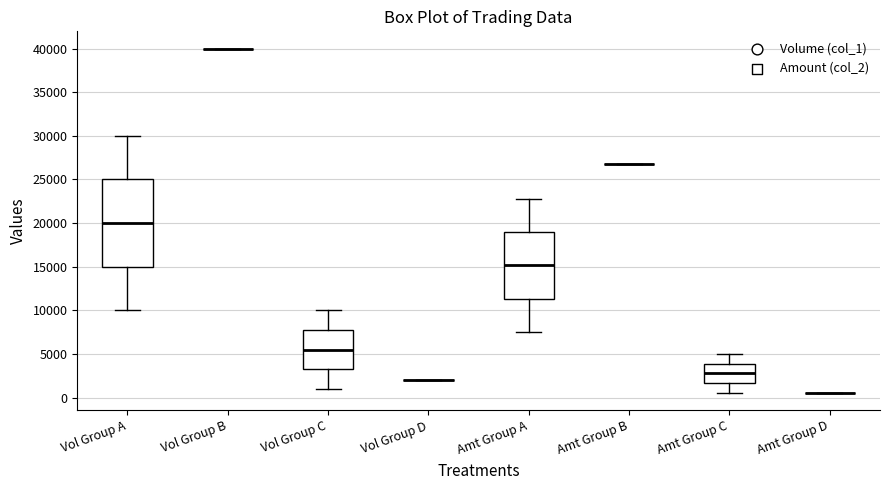

Which box is the tallest, from its lower edge to its upper edge?

Vol Group A